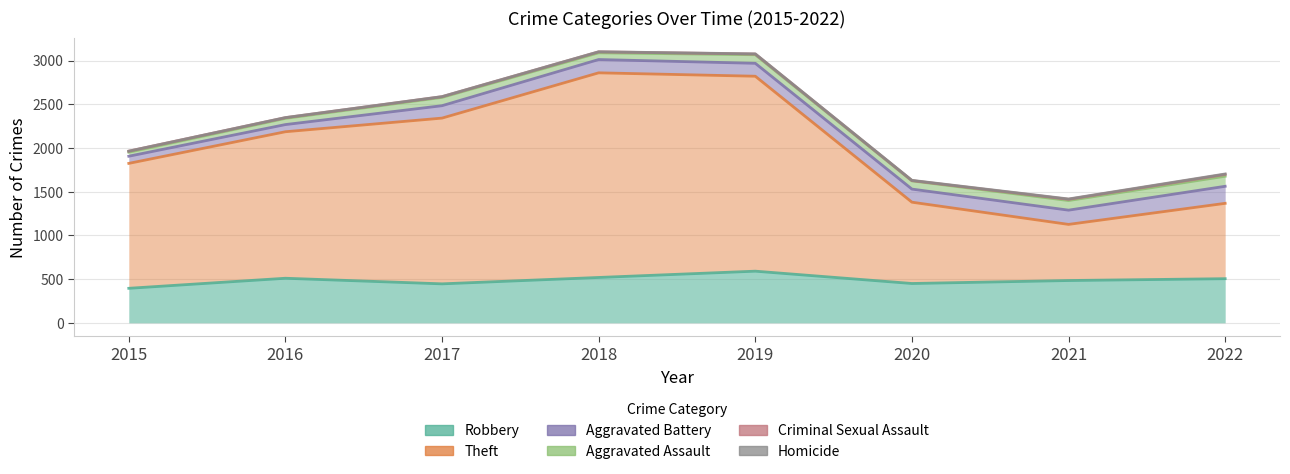

What is the sum of the Aggravated Assault values at 2017 and 2020?

189